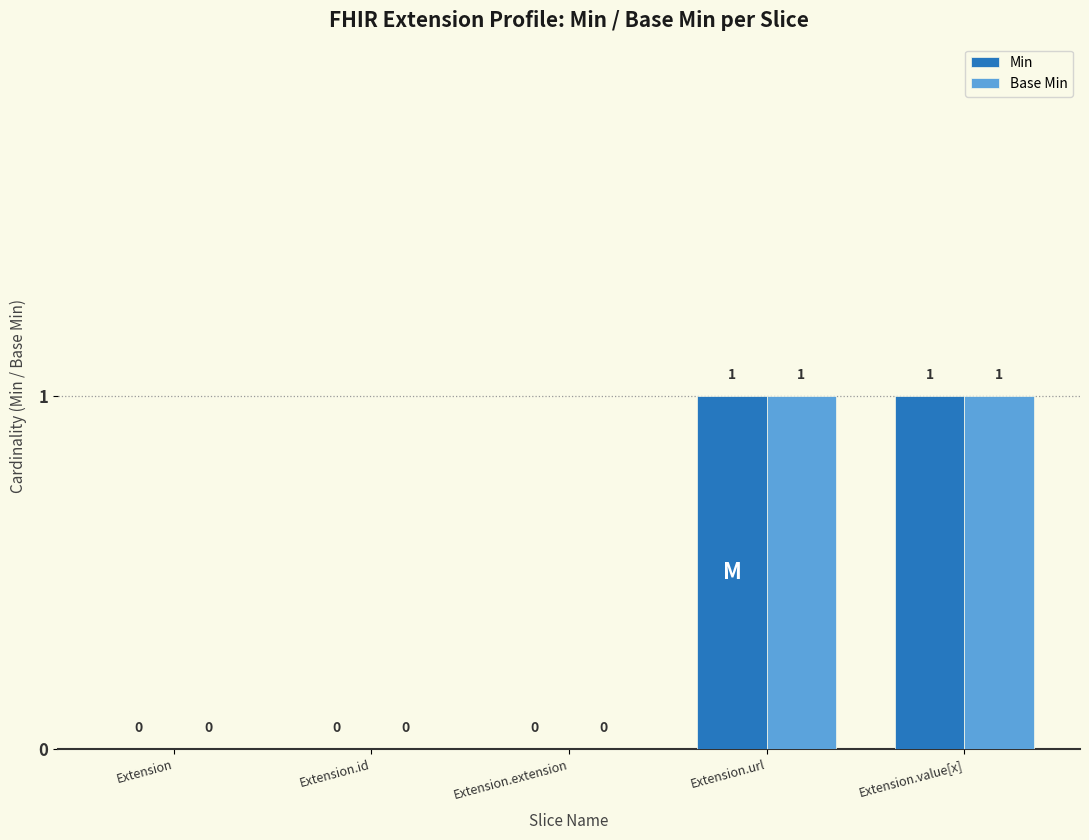

Are the bars horizontal?

No